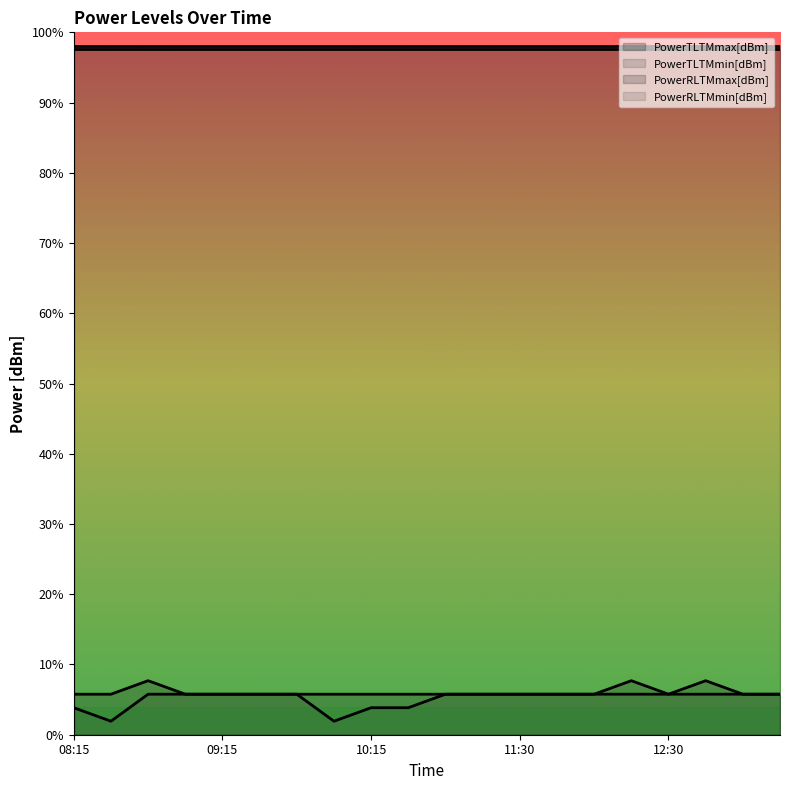

Reading left to right, transcribe all the data shown in this chart.

PowerRLTMmax[dBm]: 08:15=-43	08:30=-43	08:45=-42	09:00=-43	09:15=-43	09:30=-43	09:45=-43	10:00=-43	10:15=-43	10:30=-43	10:45=-43	11:00=-43	11:30=-43	11:45=-43	12:00=-43	12:15=-42	12:30=-43	12:45=-42	13:00=-43	13:15=-43
PowerRLTMmin[dBm]: 08:15=-44	08:30=-45	08:45=-43	09:00=-43	09:15=-43	09:30=-43	09:45=-43	10:00=-45	10:15=-44	10:30=-44	10:45=-43	11:00=-43	11:30=-43	11:45=-43	12:00=-43	12:15=-43	12:30=-43	12:45=-43	13:00=-43	13:15=-43